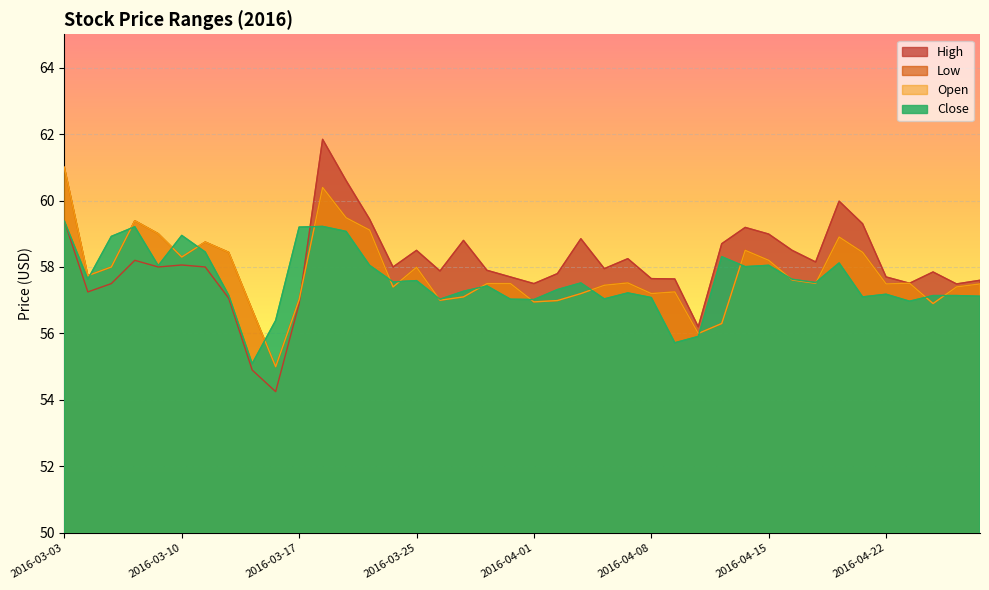

What is the lowest value of the High series?

54.2